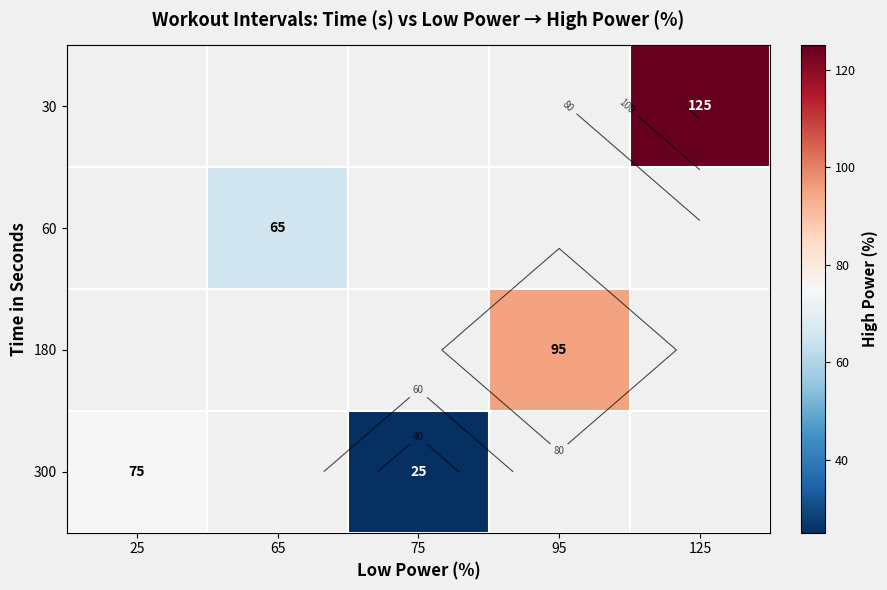

Which series has the largest range (max minus min)?

300